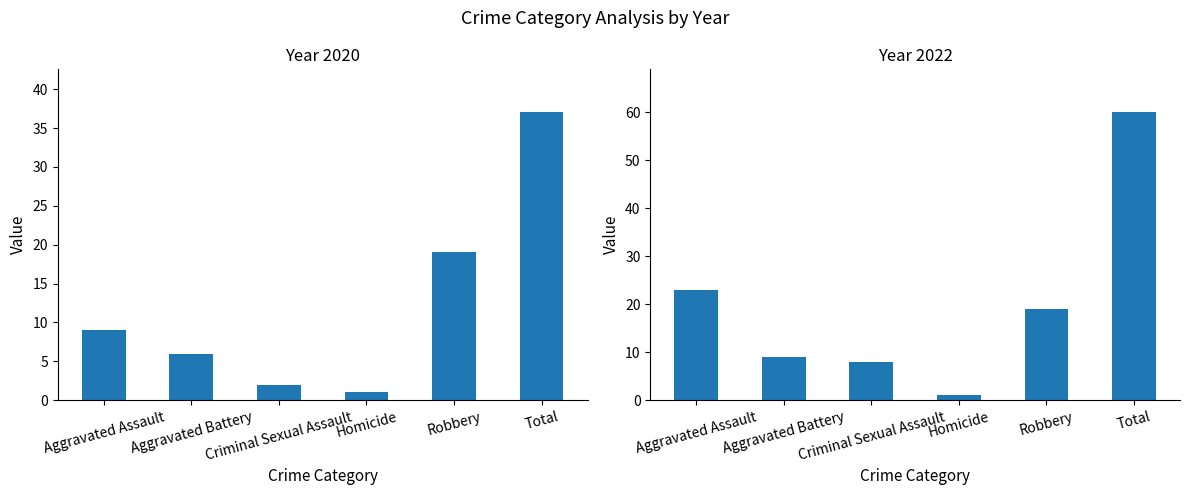

Which label corresponds to the smallest value in the chart?

Homicide